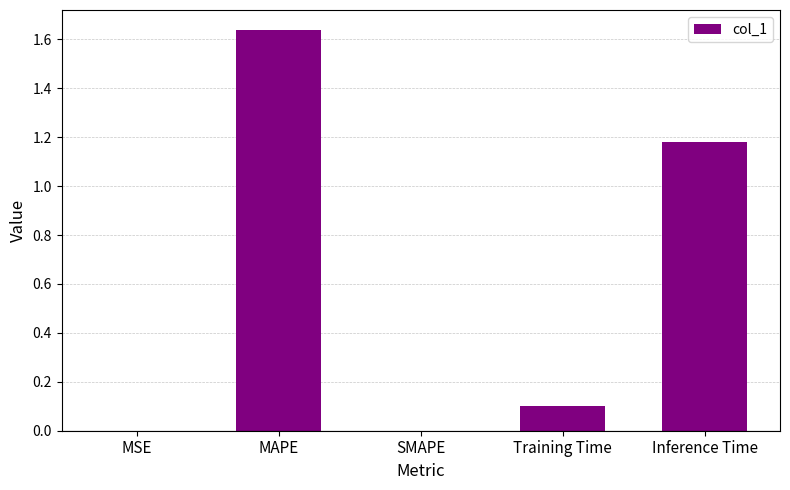

True or false: the data shows 2.6 at MAPE.

False